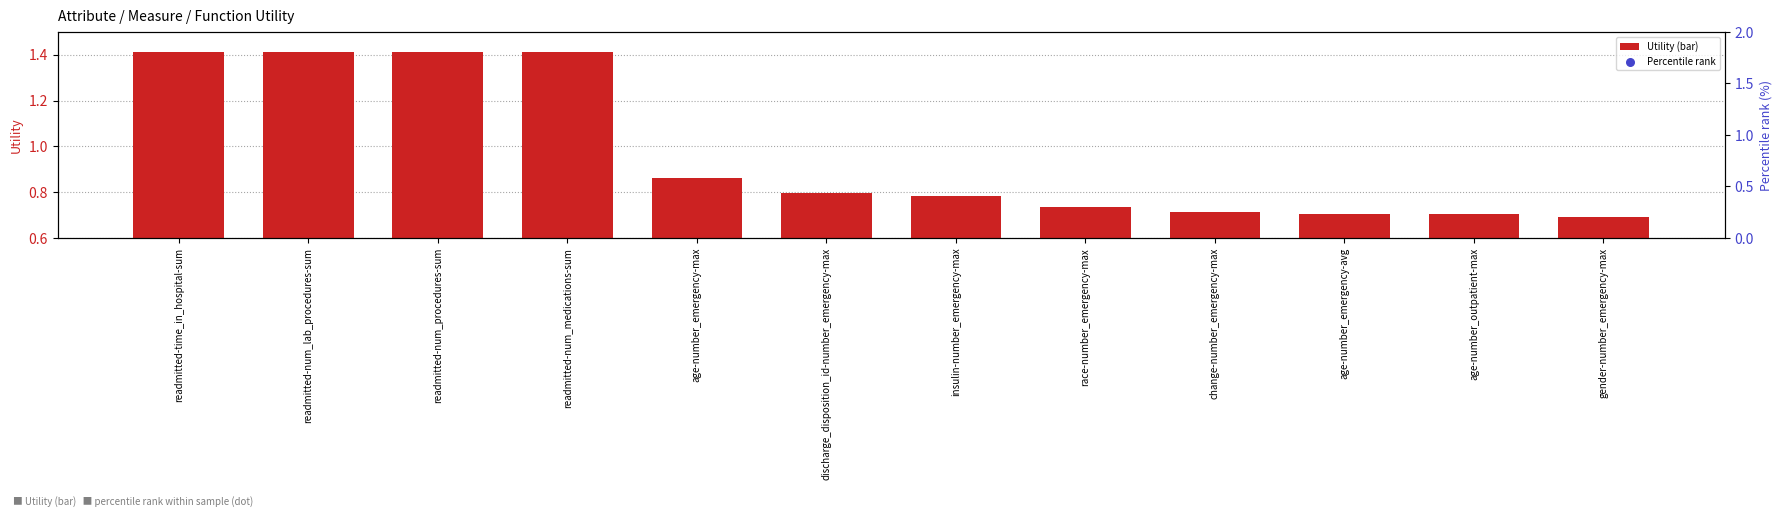

At which category is the sum across all series the highest?

readmitted-time_in_hospital-sum